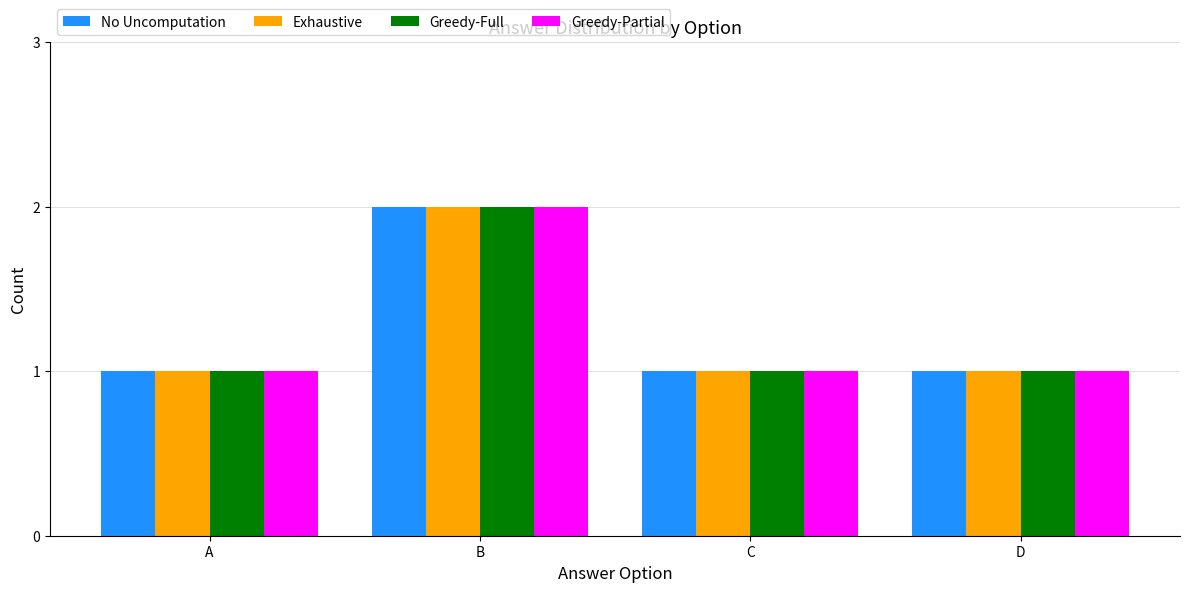

True or false: Greedy-Full has a value of 1 at A.

True